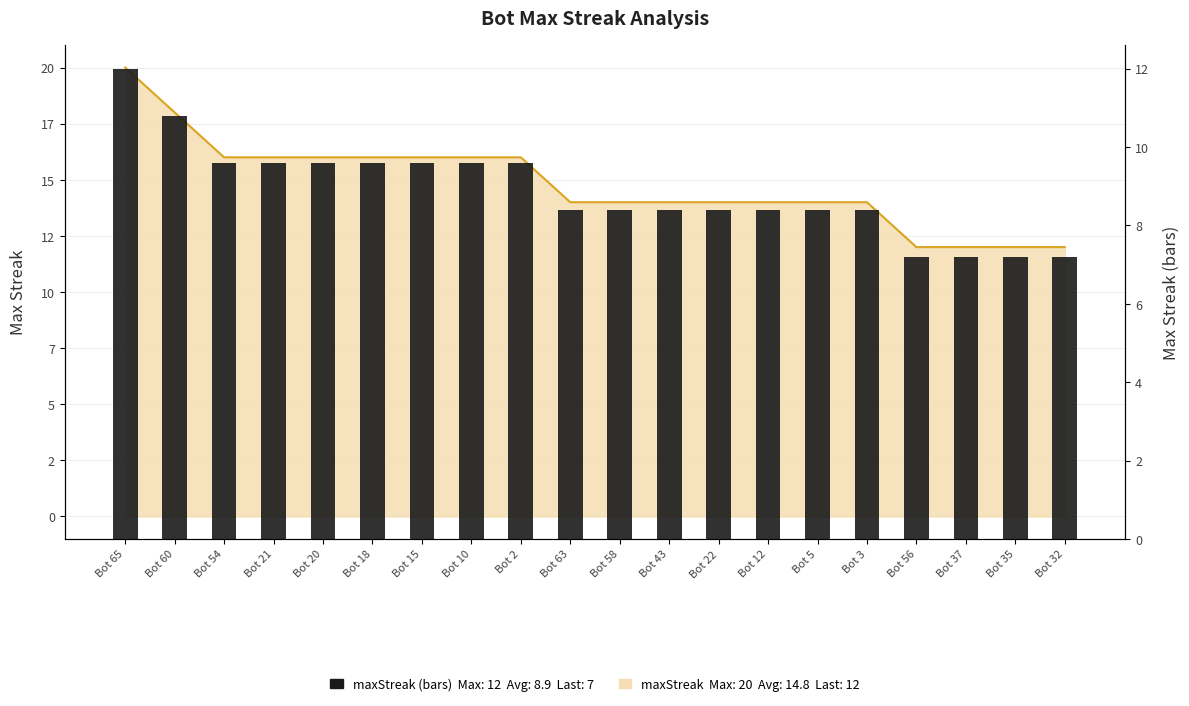

Does the chart contain stacked bars?

No